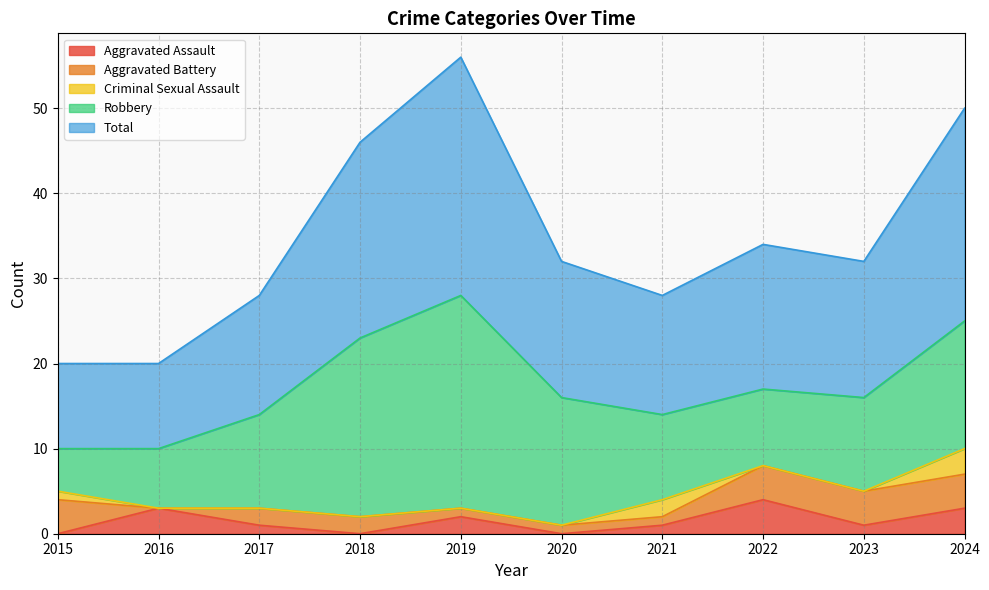

What are all the series names shown in the legend?

Aggravated Assault, Aggravated Battery, Criminal Sexual Assault, Robbery, Total